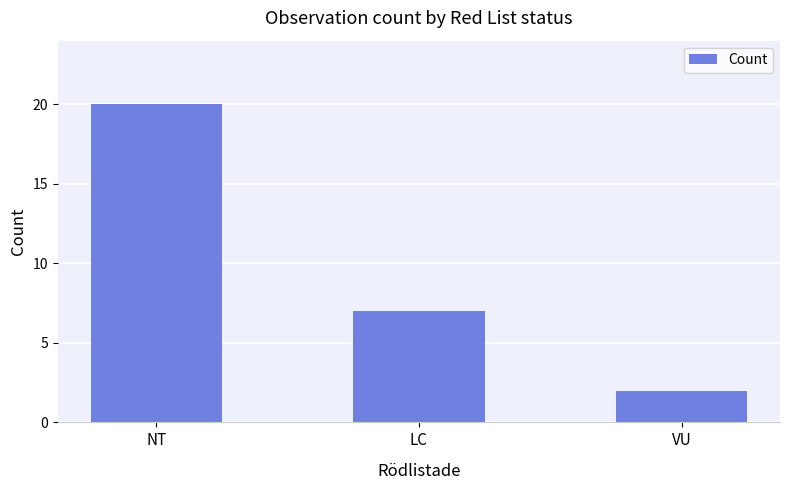

What is the difference between the maximum and minimum values?

18